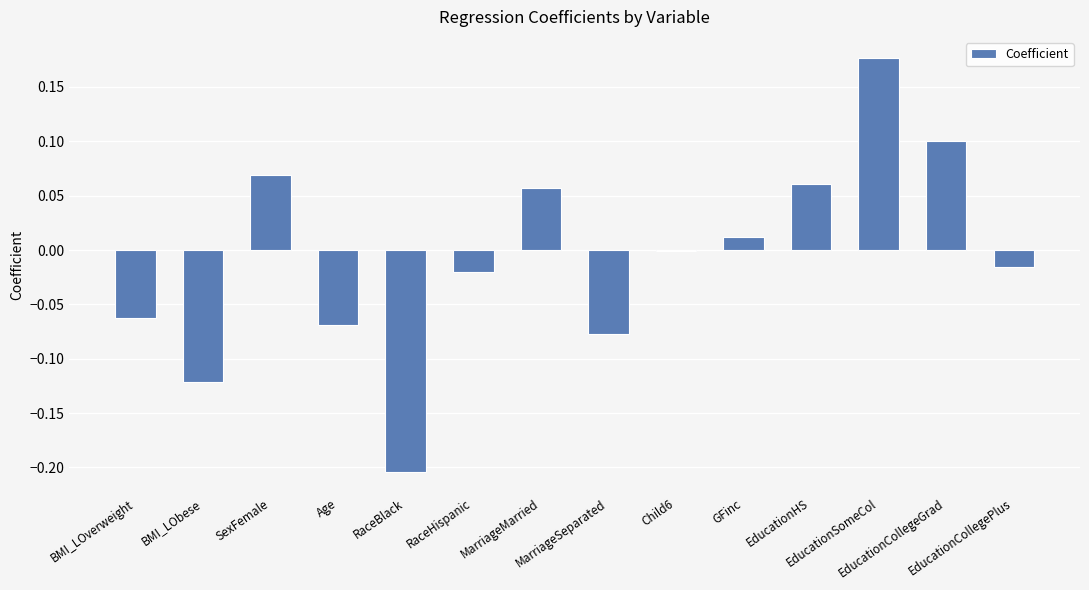

List the labels in order of value, largest first.

EducationSomeCol, EducationCollegeGrad, SexFemale, EducationHS, MarriageMarried, GFinc, Child6, EducationCollegePlus, RaceHispanic, BMI_LOverweight, Age, MarriageSeparated, BMI_LObese, RaceBlack